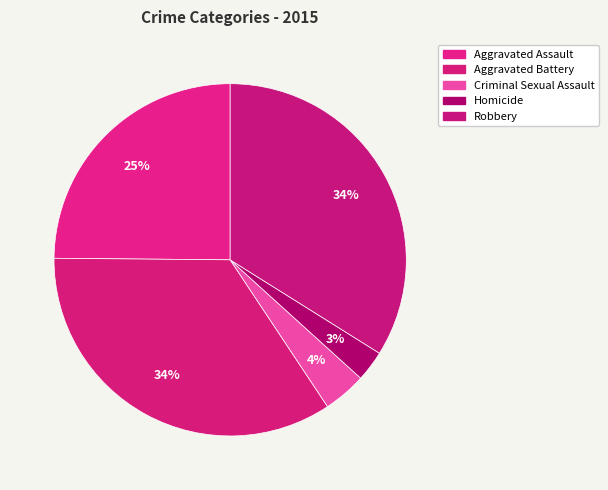

Count the number of slices in the pie.

5